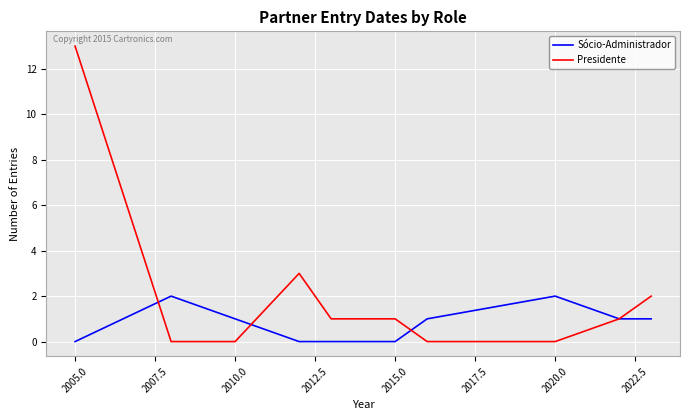

What is the greatest value displayed?

13